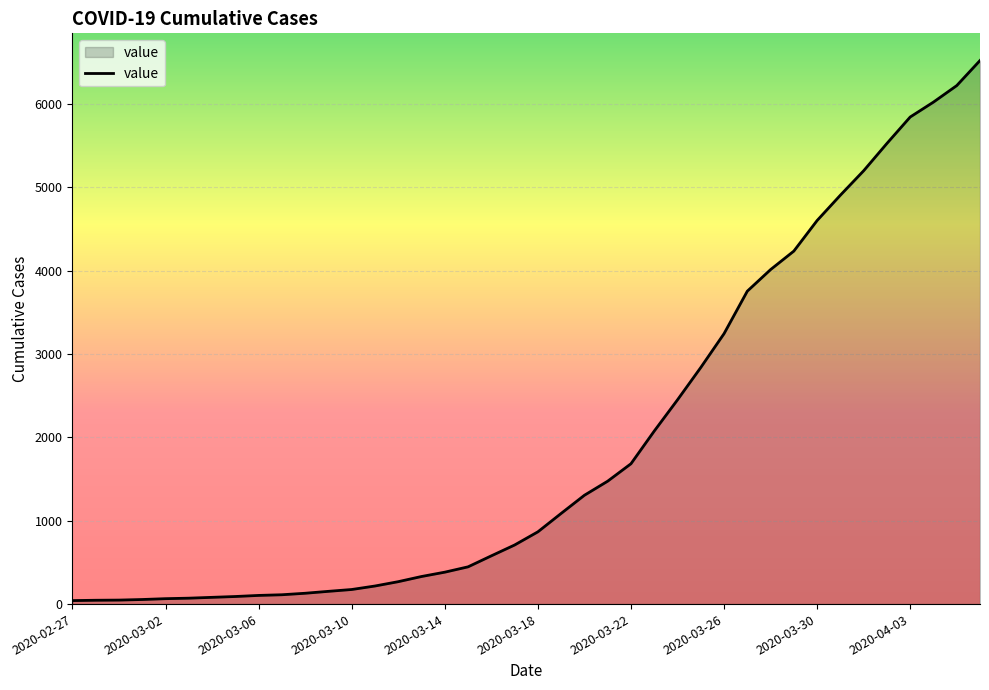

What is the difference between the maximum and minimum values?

6481